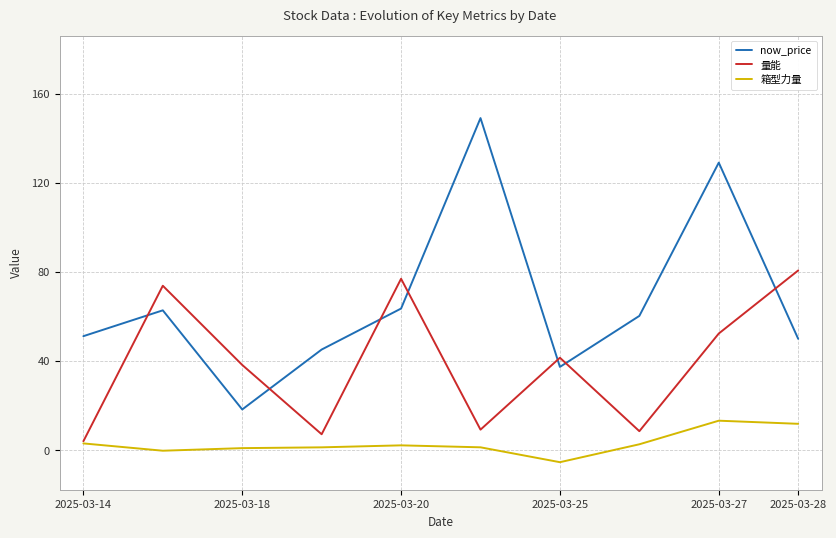

What are all the series names shown in the legend?

now_price, 量能, 箱型力量